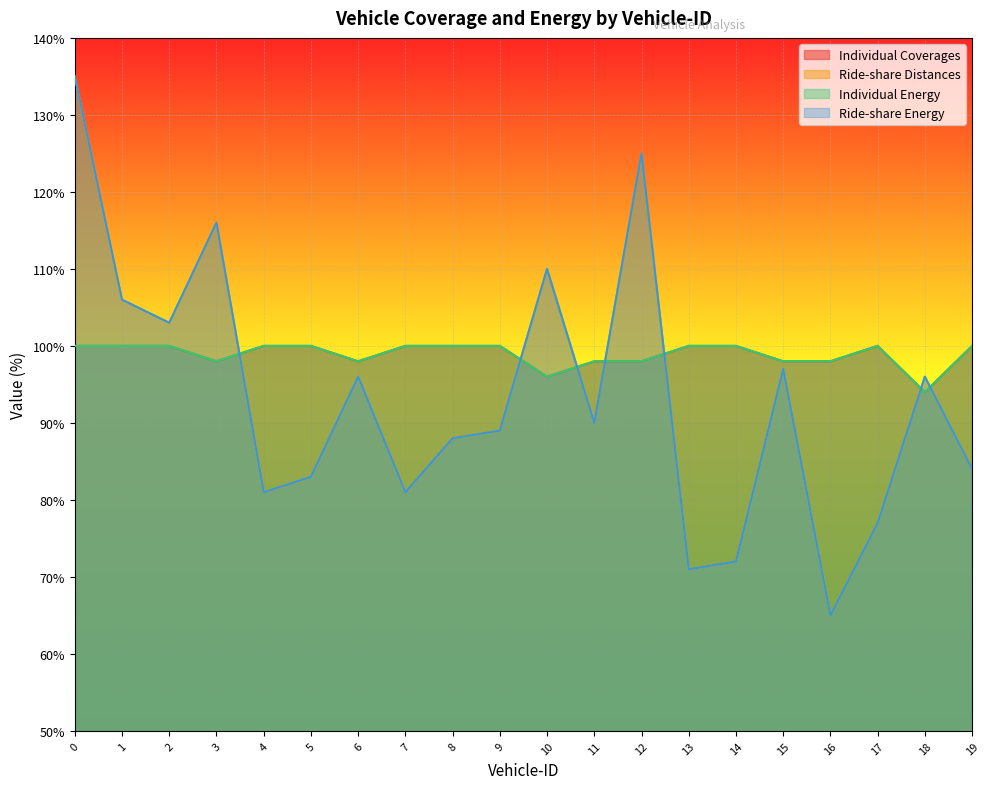

What is the sum of all Individual Energy values?

1978